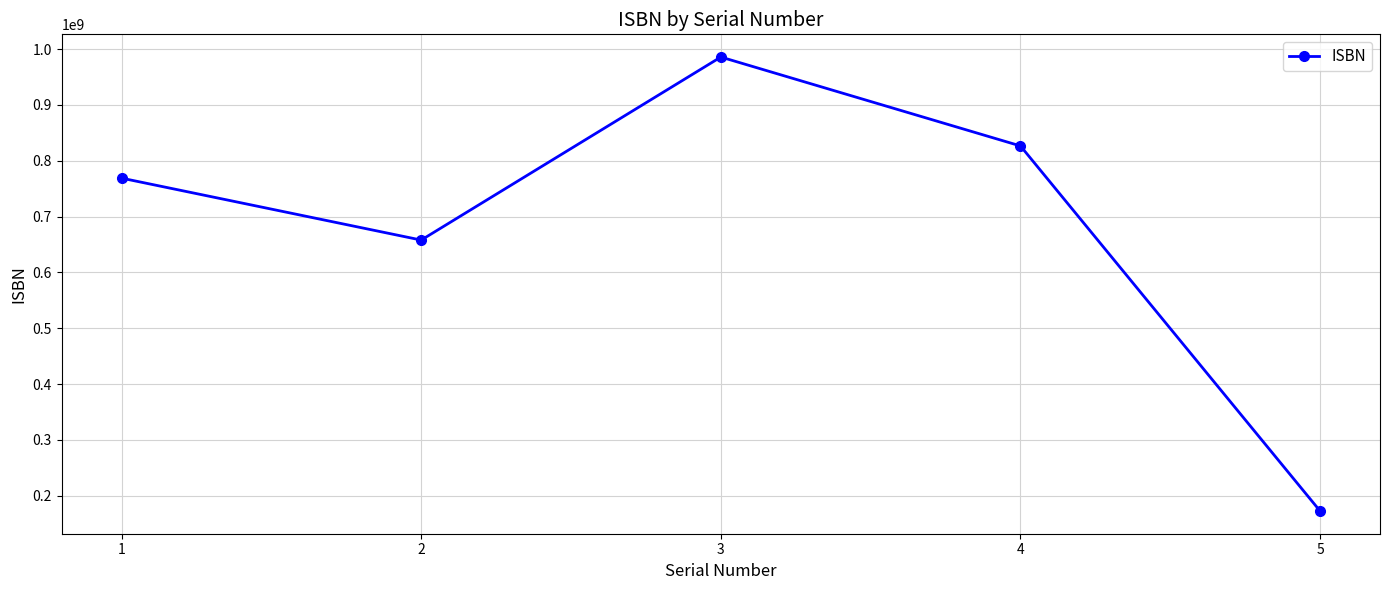

Reading right to left, transcribe all the data shown in this chart.

172487191	826476817	985723456	657845376	768787878